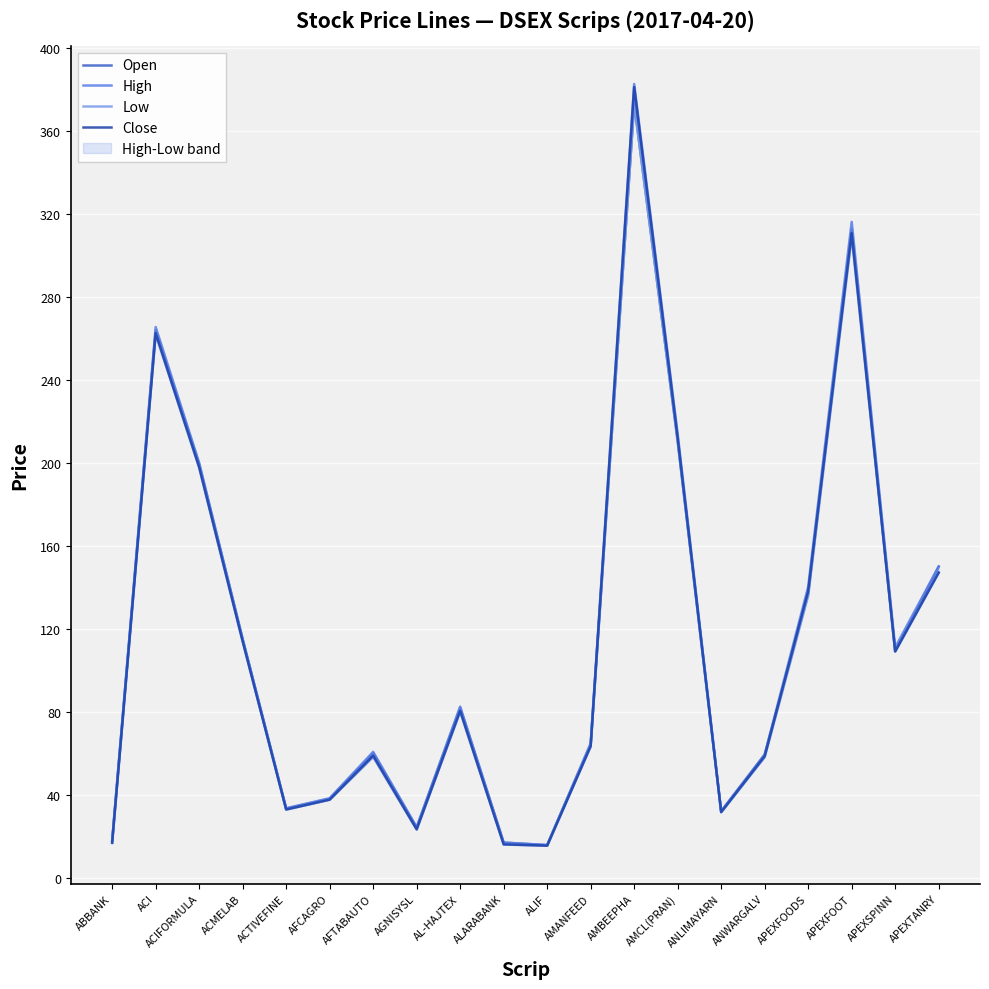

What is the total value across all series at ANLIMAYARN?

127.1